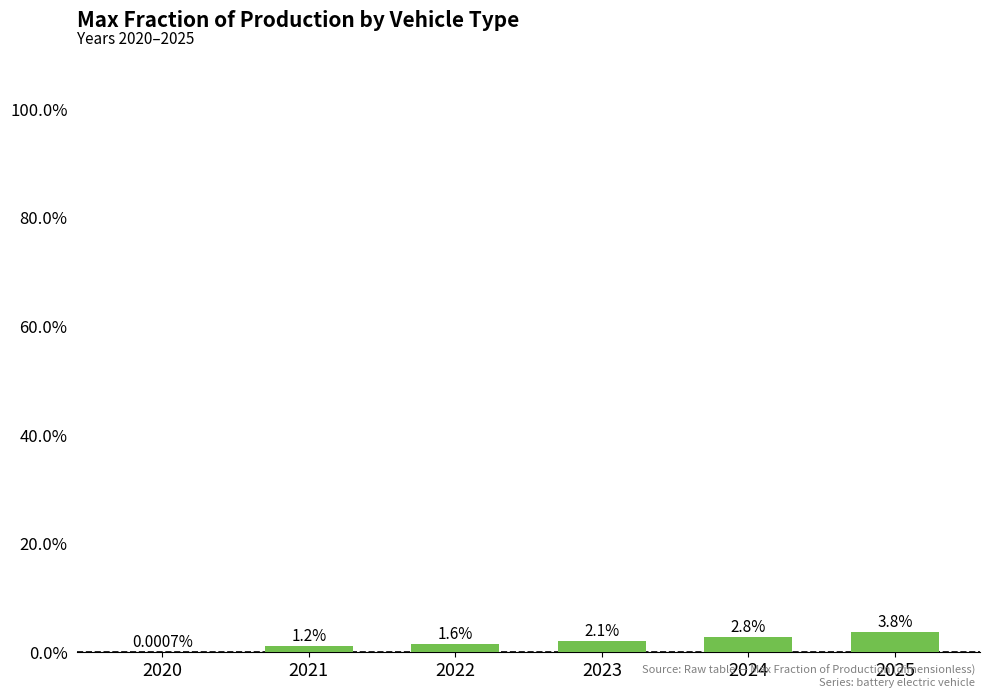

List the labels in order of value, smallest first.

2020, 2021, 2022, 2023, 2024, 2025